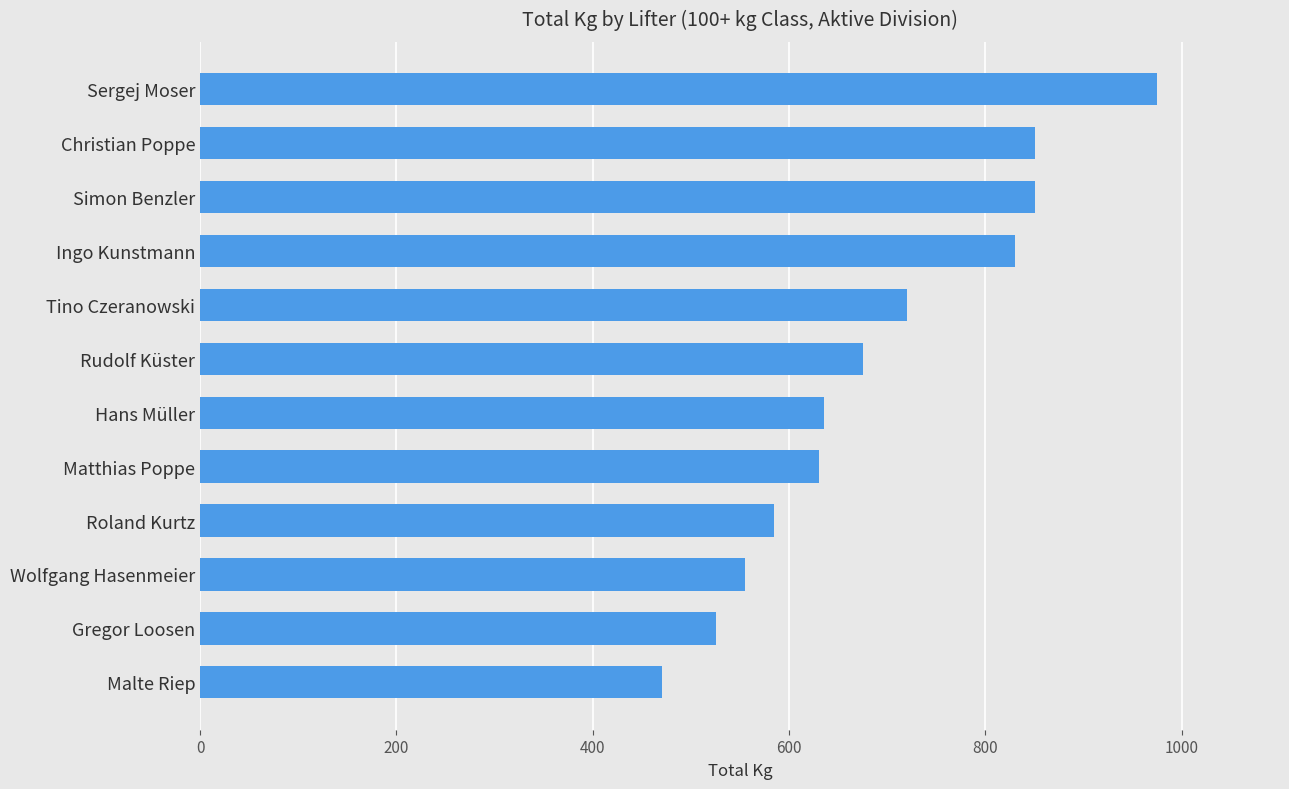

What is the approximate value at Gregor Loosen, to the nearest 100?

500